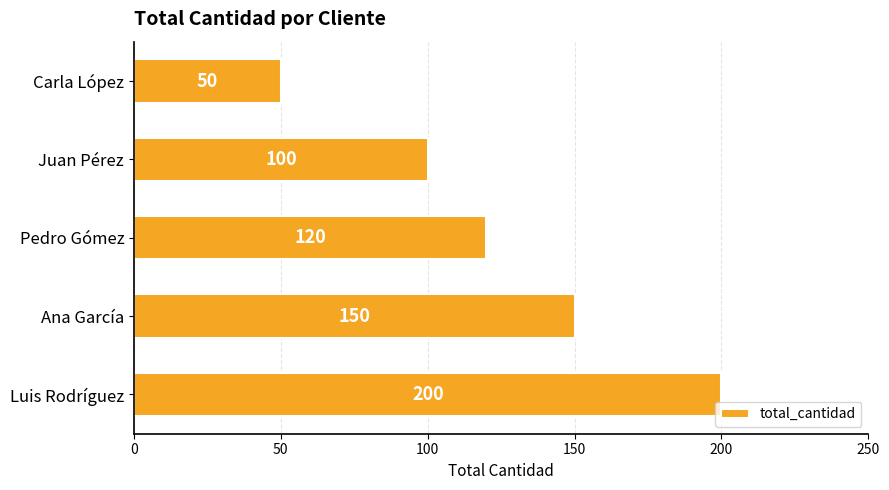

List the labels in order of value, smallest first.

Carla López, Juan Pérez, Pedro Gómez, Ana García, Luis Rodríguez